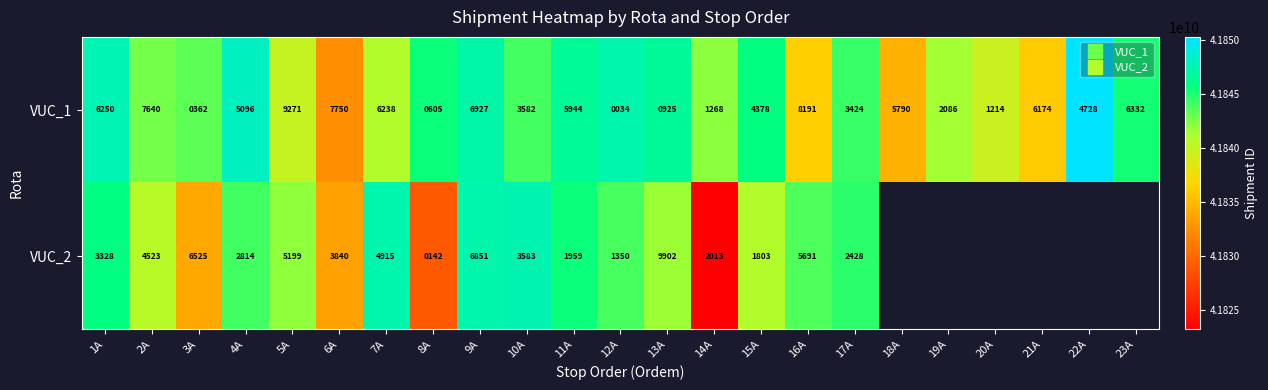

At how many categories does at least one series exceed 41842074941?

17